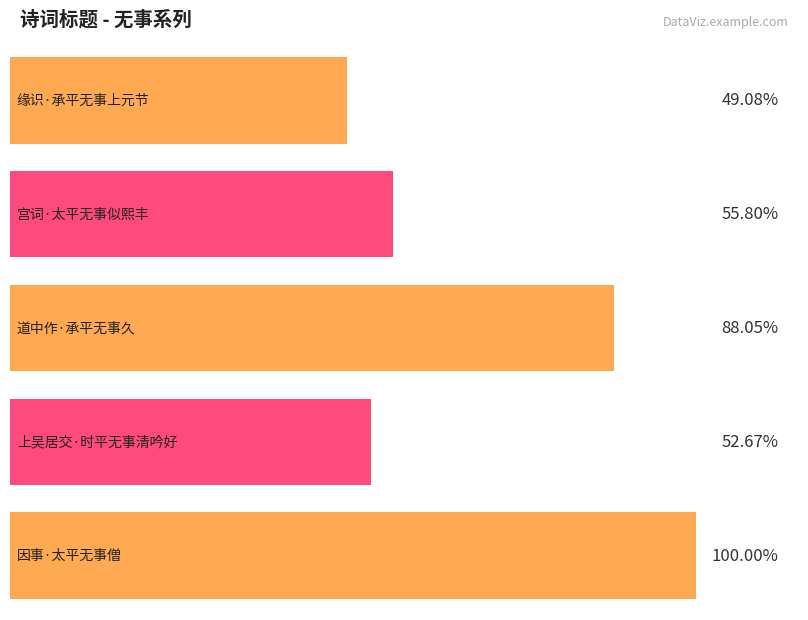

At which label does the data first exceed 211315?

道中作·承平无事久